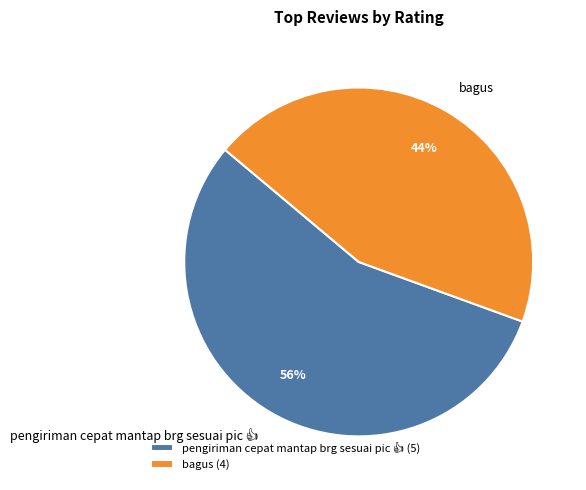

To the nearest percent, what is the average slice percentage?

50%